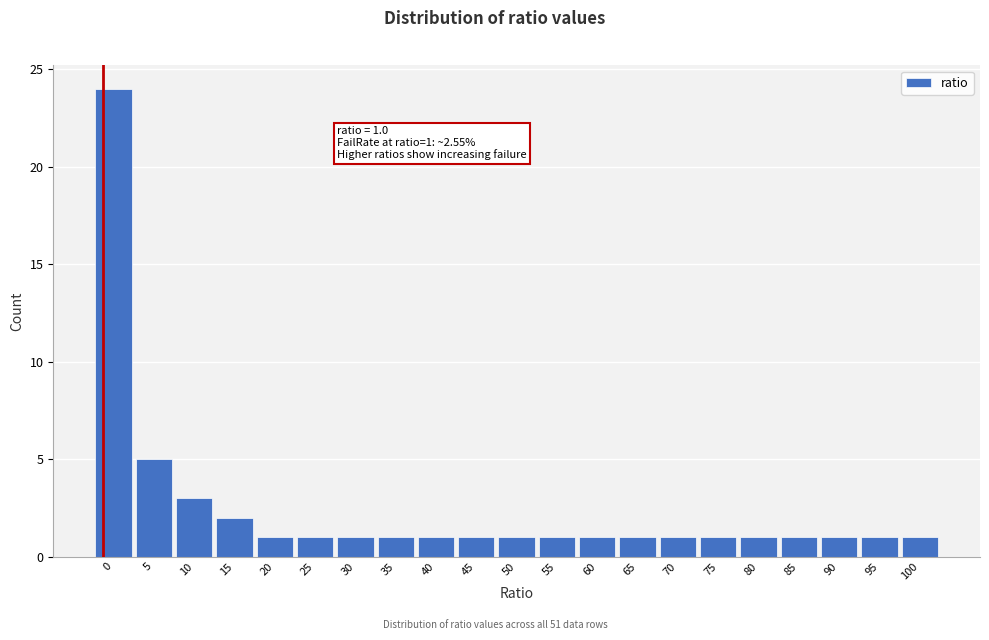

Reading left to right, extract all data points from this chart.

0=24	5=5	10=3	15=2	20=1	25=1	30=1	35=1	40=1	45=1	50=1	55=1	60=1	65=1	70=1	75=1	80=1	85=1	90=1	95=1	100=1